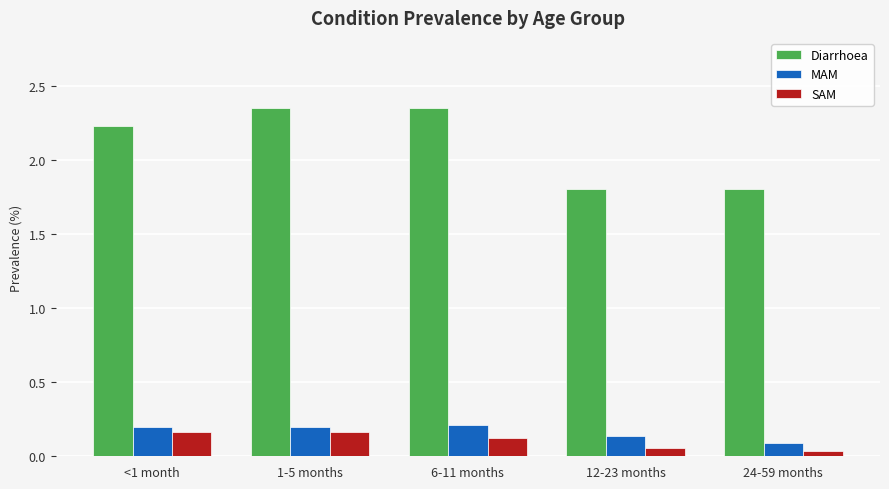

What is the difference between the second highest and second lowest values in the Diarrhoea series?

0.5